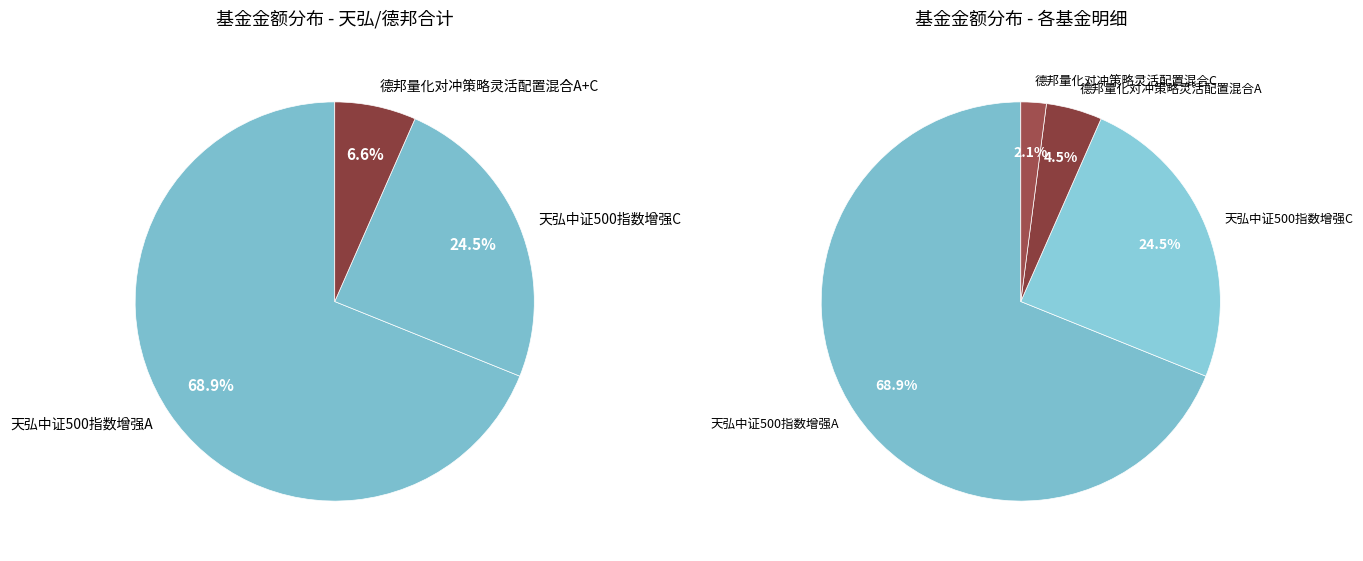

To the nearest percent, what is the combined percentage of 德邦量化对冲策略灵活配置混合C and 德邦量化对冲策略灵活配置混合A?

7%